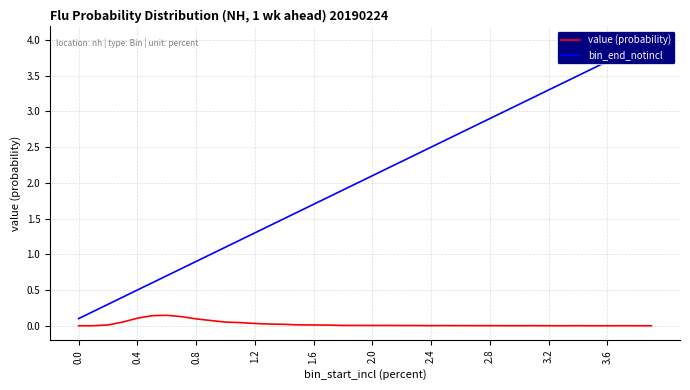

What is the sum of all value (probability) values?

1.0